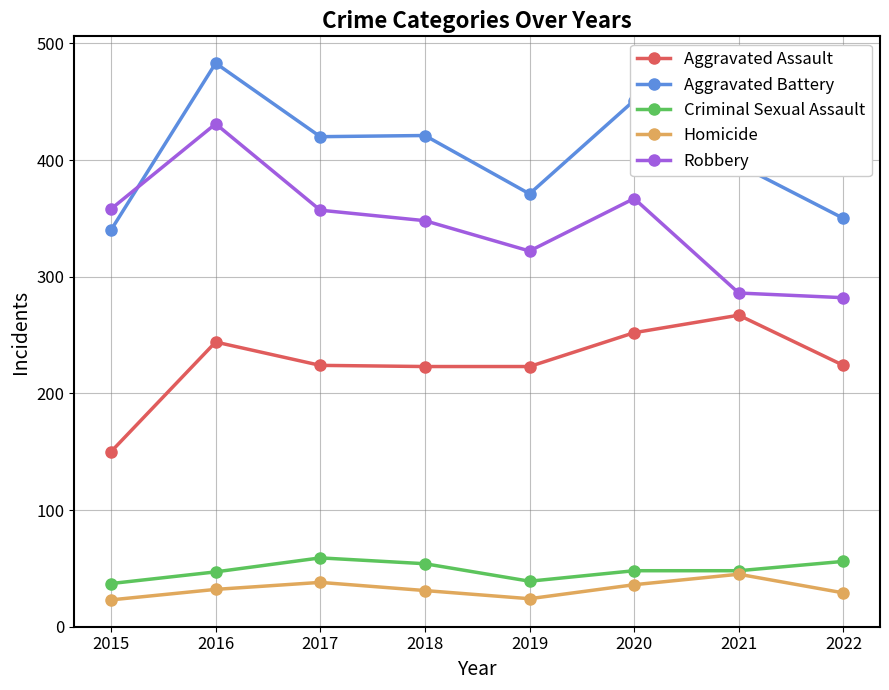

What is the highest value of the Homicide series?

45